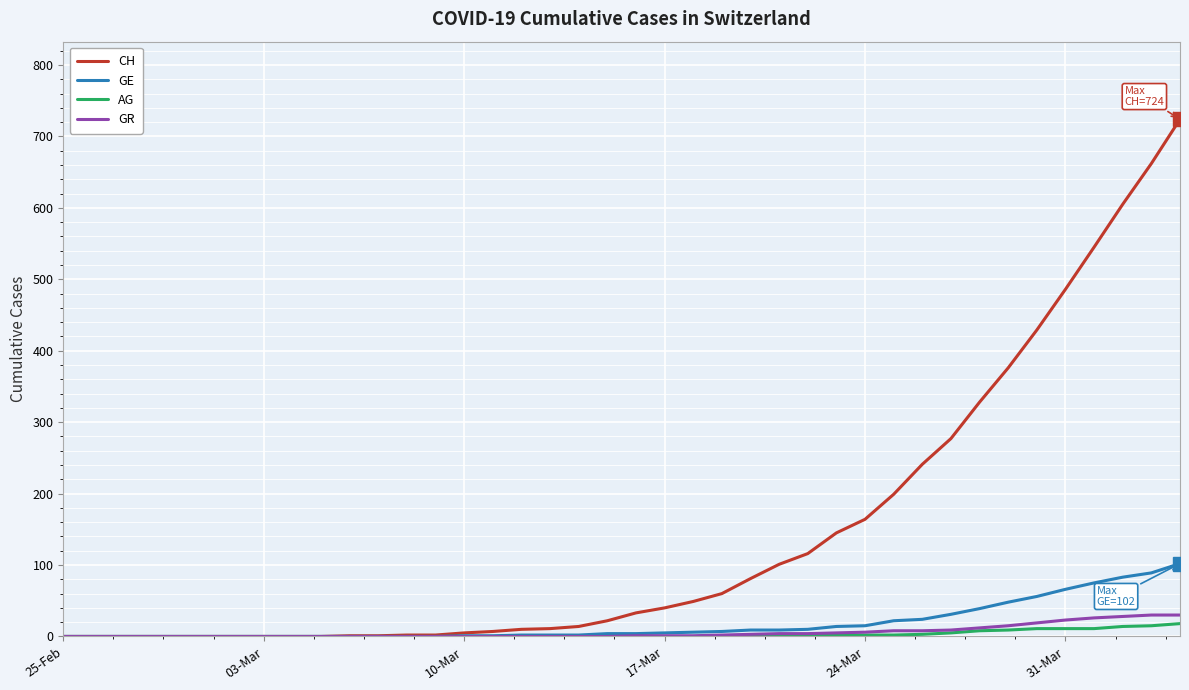

Which series has the largest total across all categories?

CH